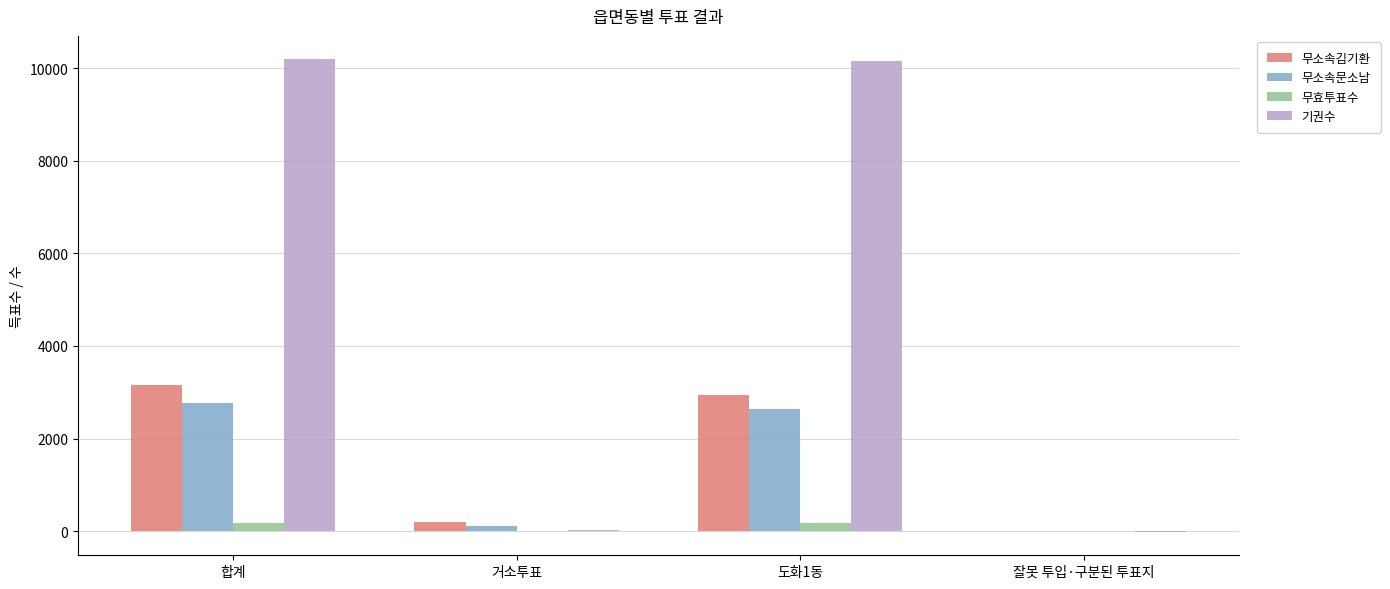

What is the greatest value displayed?

10184